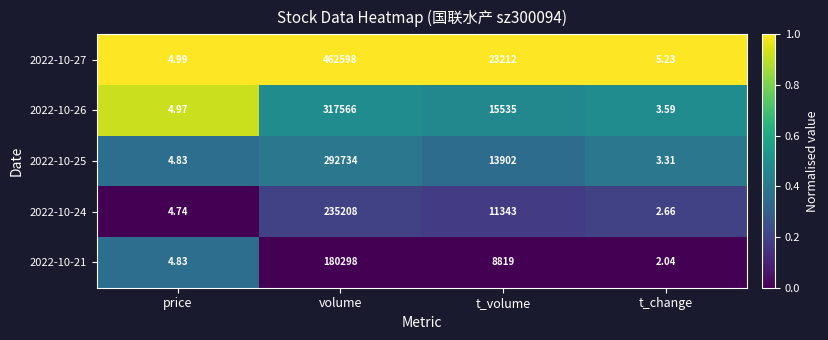

Is the value of 2022-10-27 at t_volume greater than the value of 2022-10-25 at t_volume?

Yes